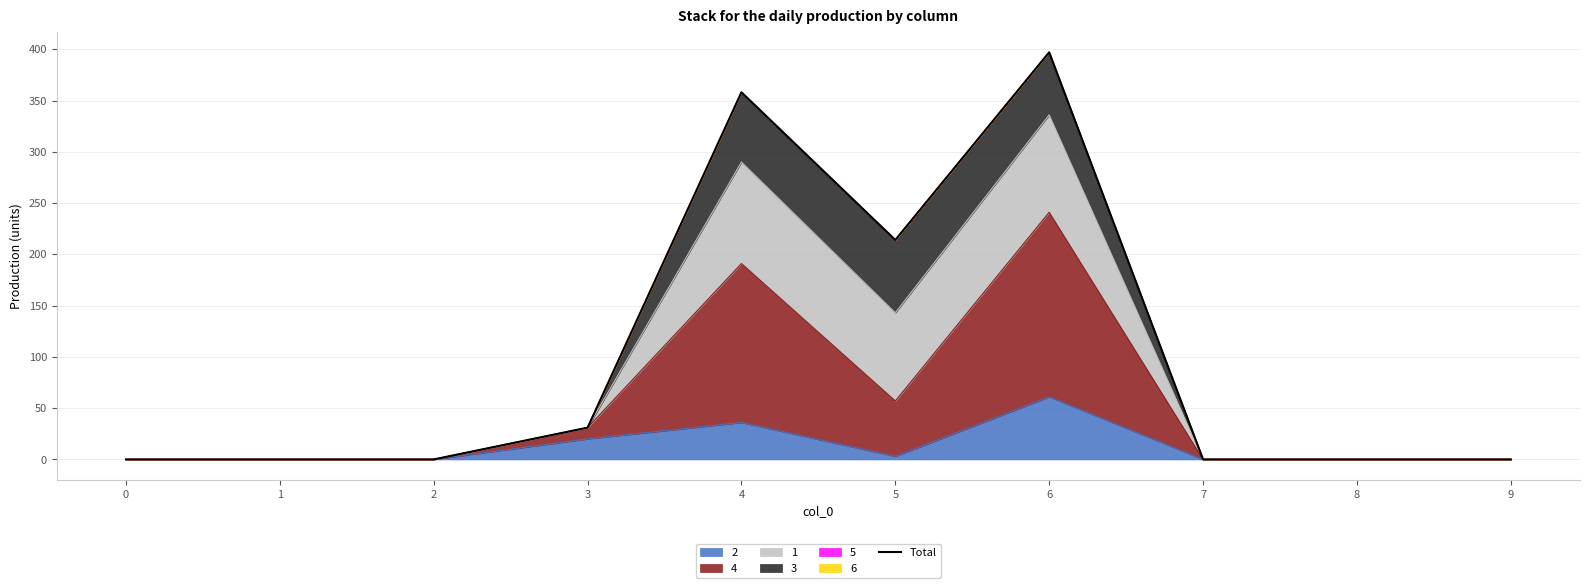

Reading left to right, transcribe all the data shown in this chart.

0	0	0	31	358	214	397	0	0	0